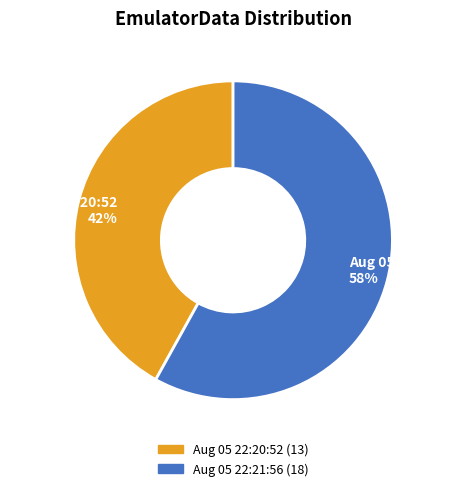

Which category has the smallest portion of the pie?

Aug 05 22:20:52